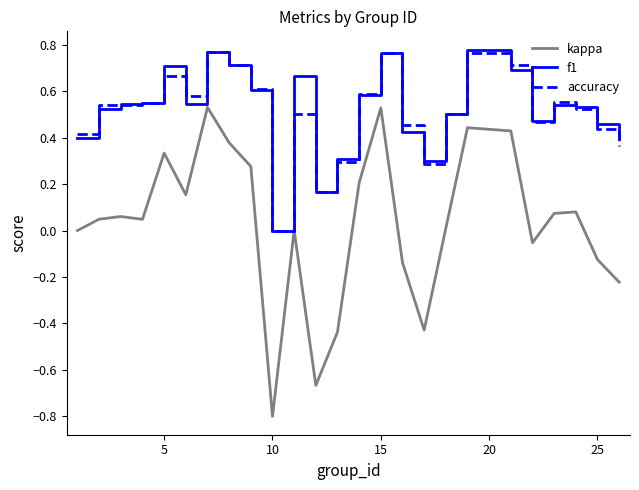

What is the smallest value displayed?

-0.8